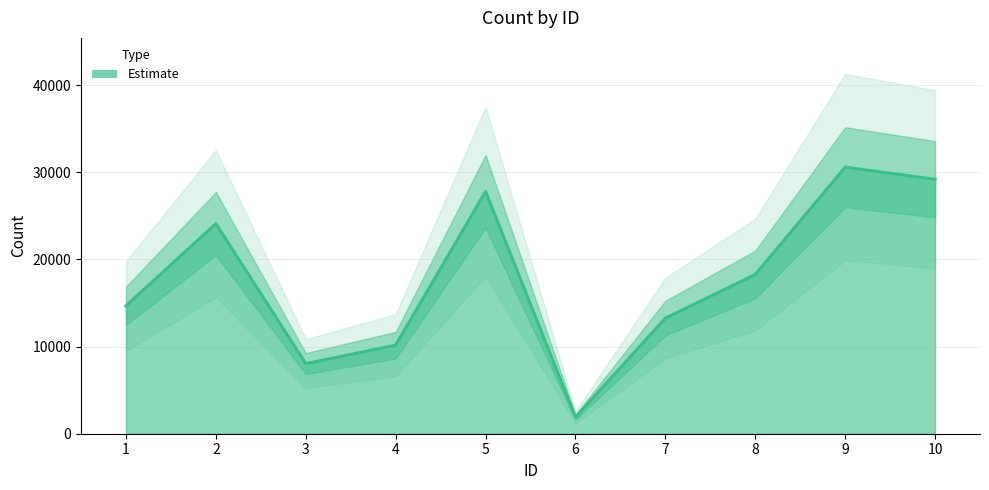

The value at 10 is 29204. True or false?

True